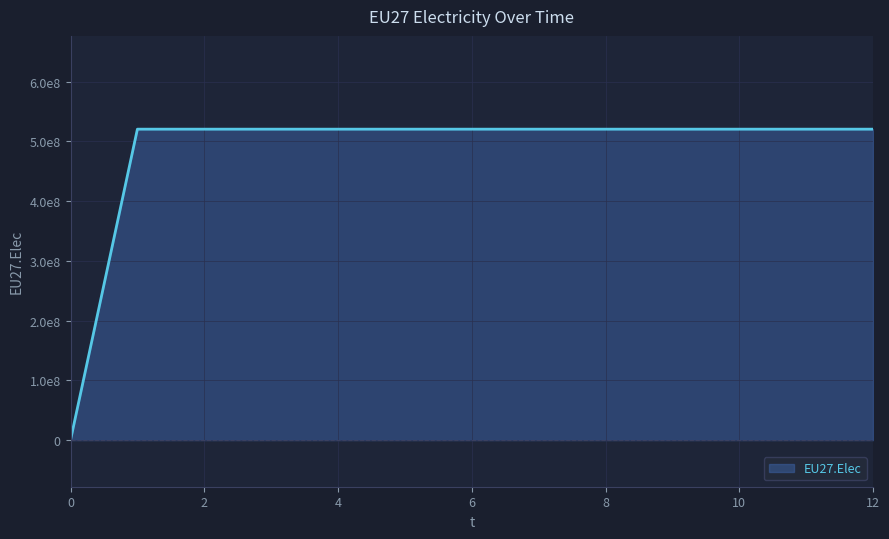

Reading left to right, what are all the values shown in this chart?

0	520250000	520250000	520250000	520250000	520250000	520250000	520250000	520250000	520250000	520250000	520250000	520250000